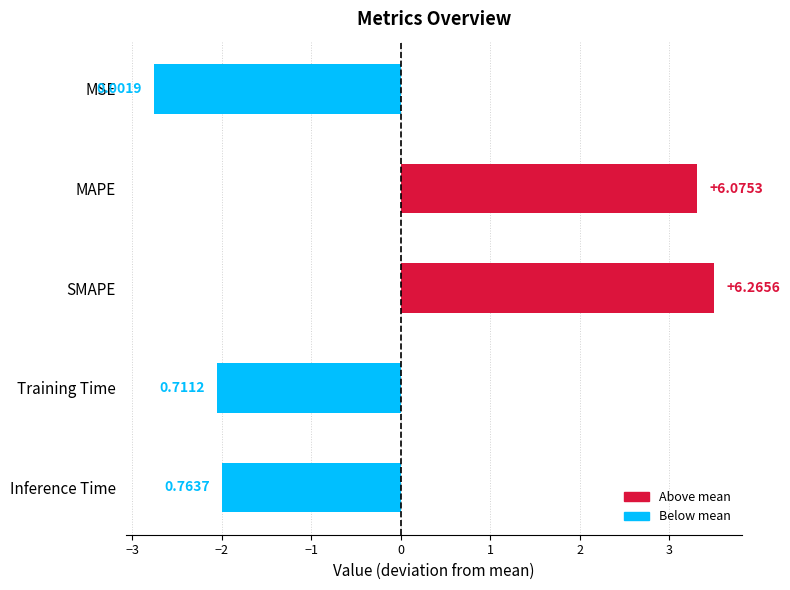

List the labels in order of value, largest first.

SMAPE, MAPE, Inference Time, Training Time, MSE